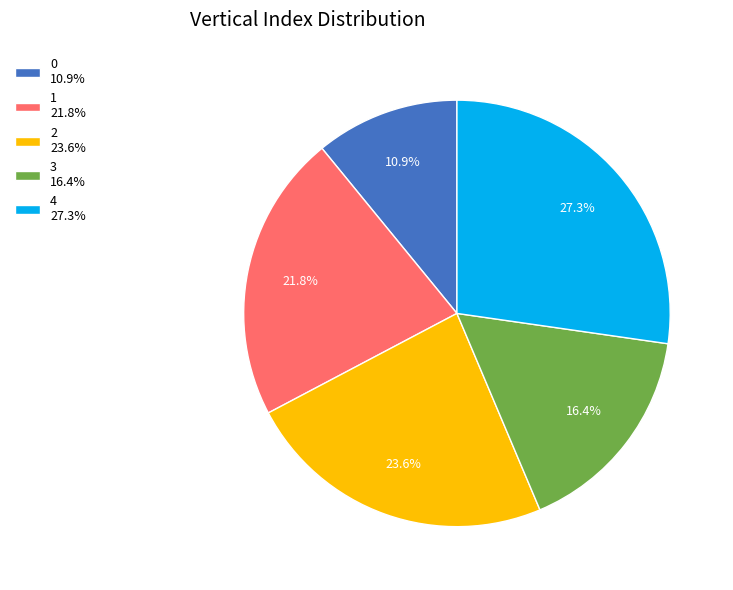

How many slices are in this pie chart?

5